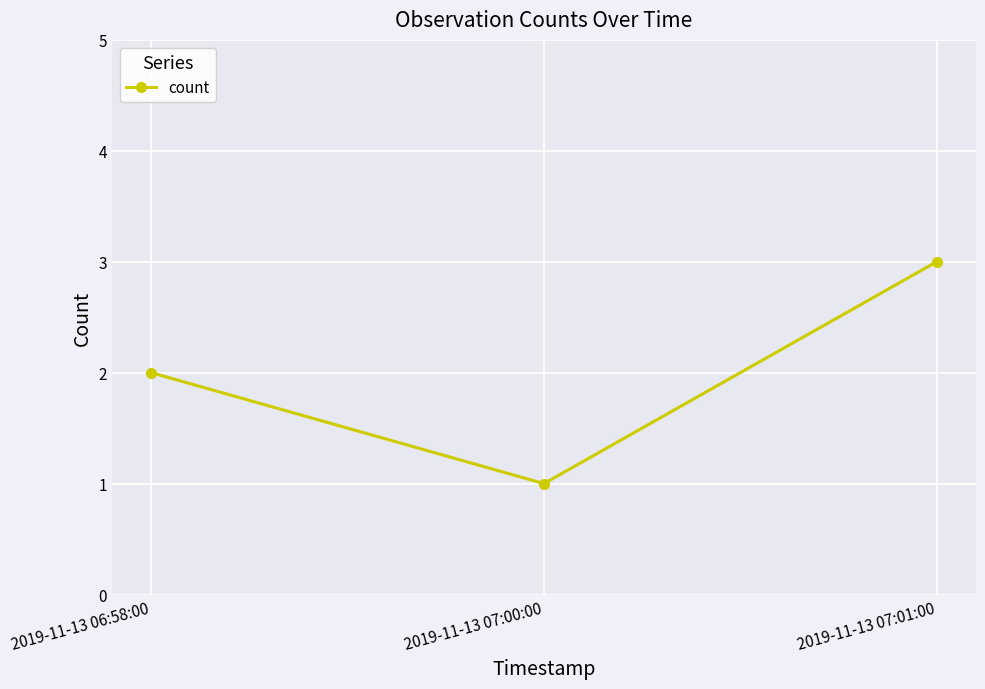

List the labels in order of value, smallest first.

2019-11-13 07:00:00, 2019-11-13 06:58:00, 2019-11-13 07:01:00